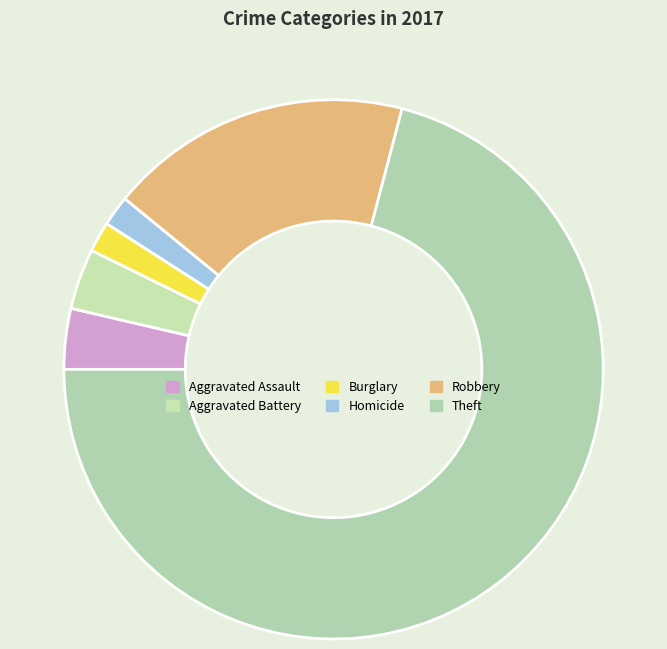

Which category accounts for the majority?

Theft